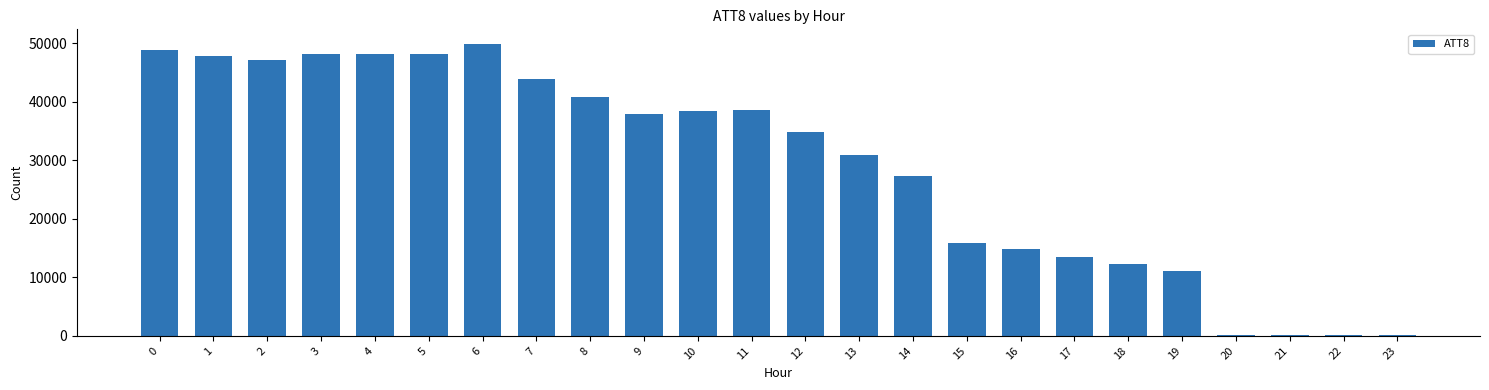

True or false: the data shows 60938 at 12.

False